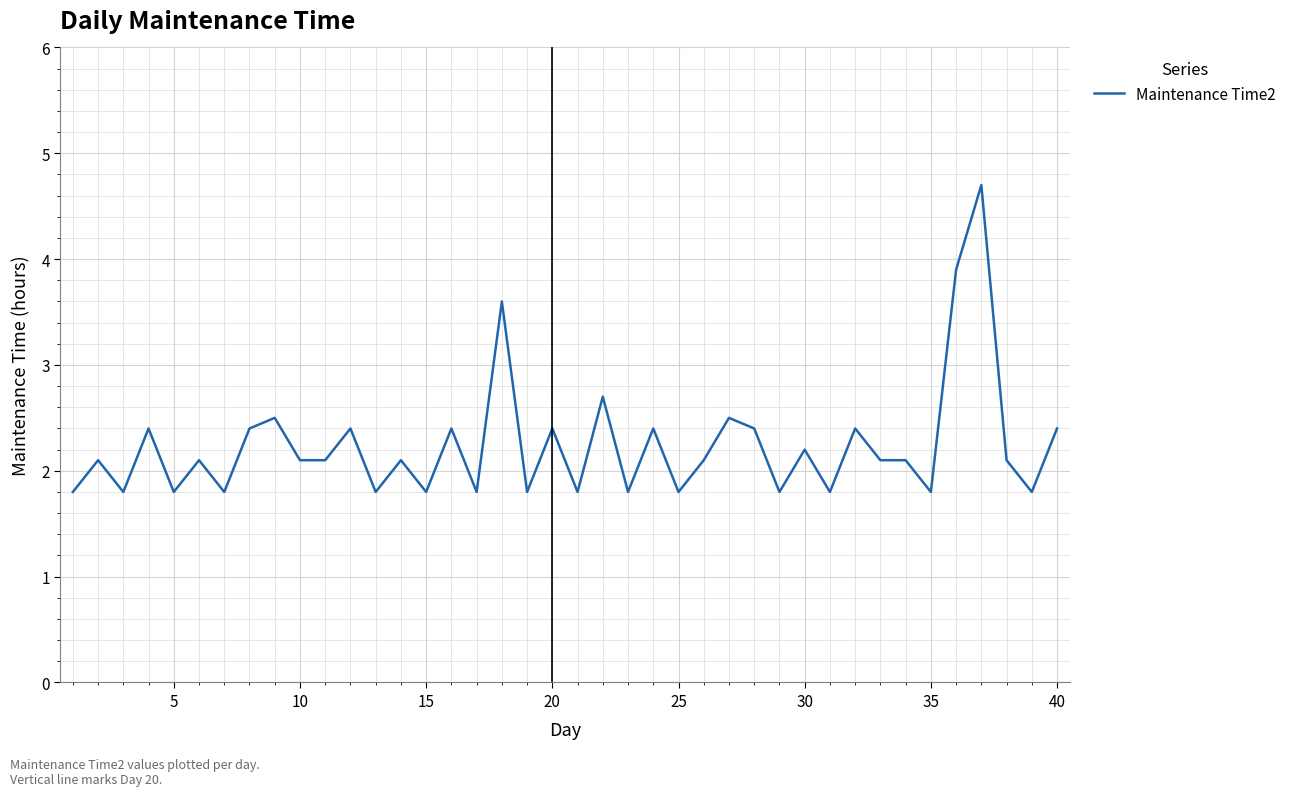

What is the difference between the maximum and minimum values?

2.9